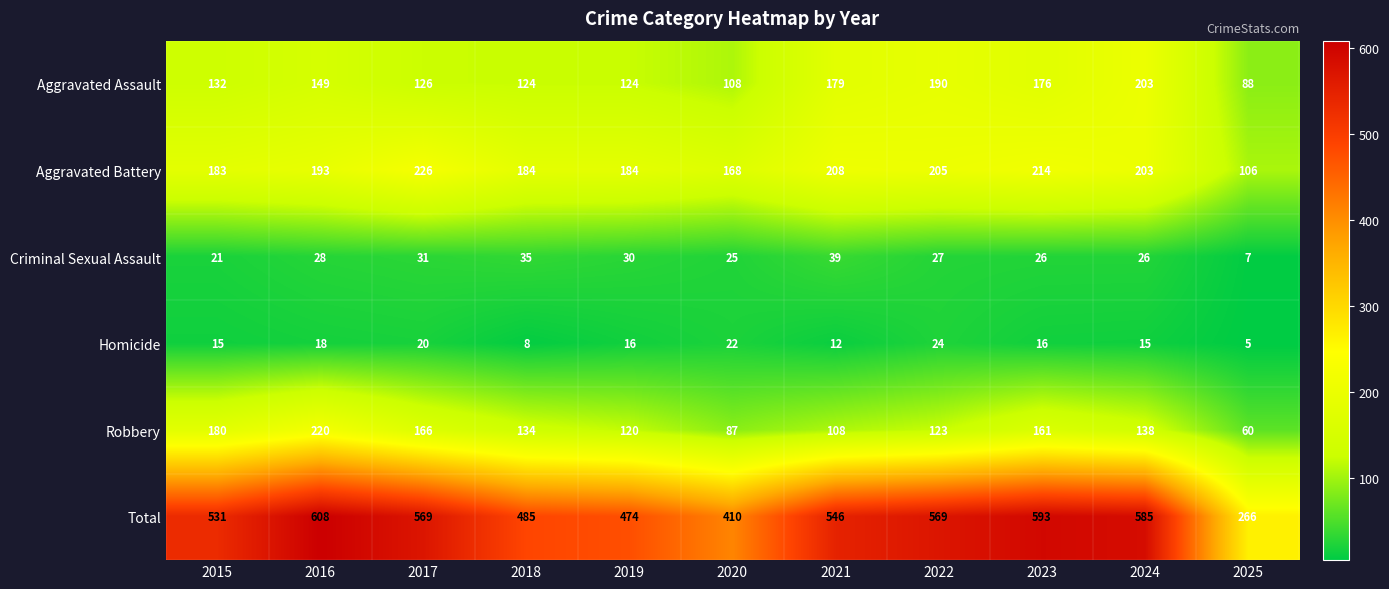

The value of Aggravated Battery at 2018 is 184. True or false?

True